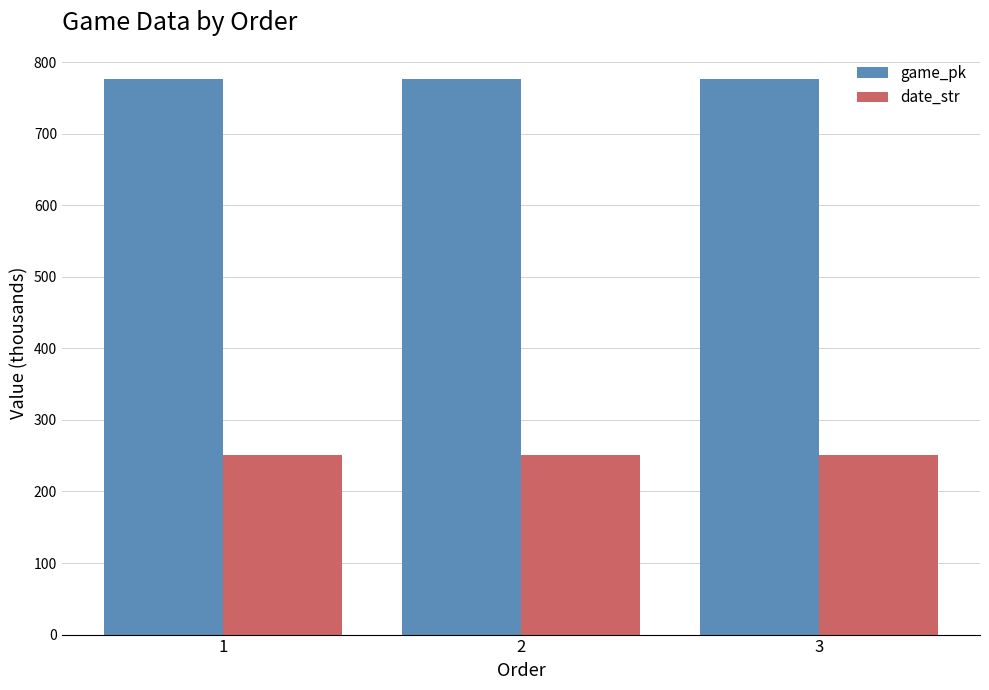

What is the total value across all series at 3?

1027.8